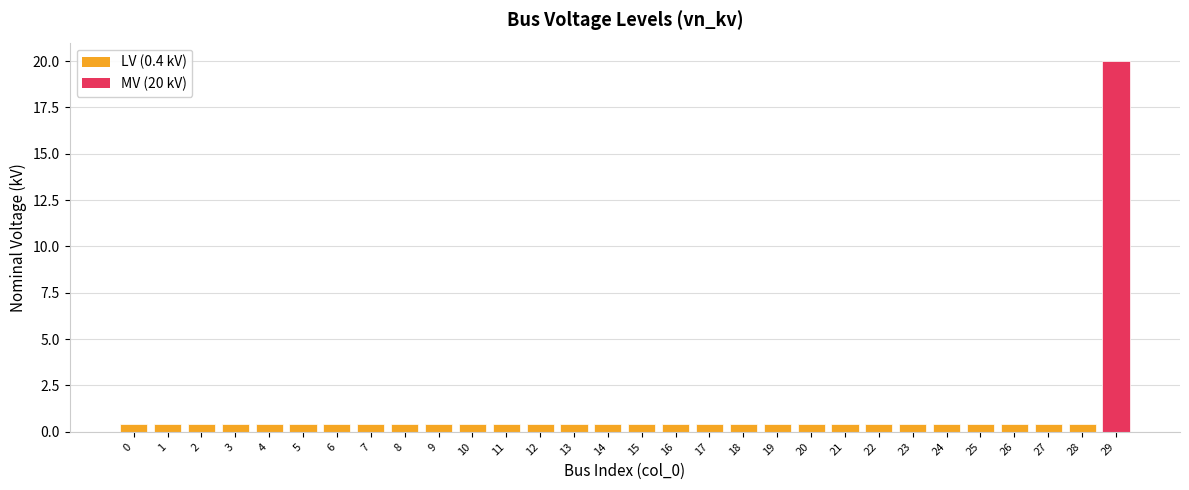

What is the value of the 3rd bar from the left?

0.4